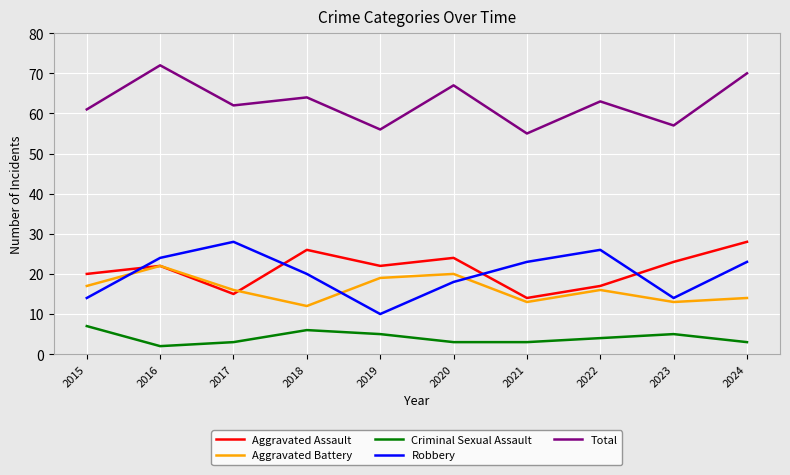

What is the average value of the Criminal Sexual Assault series?

4